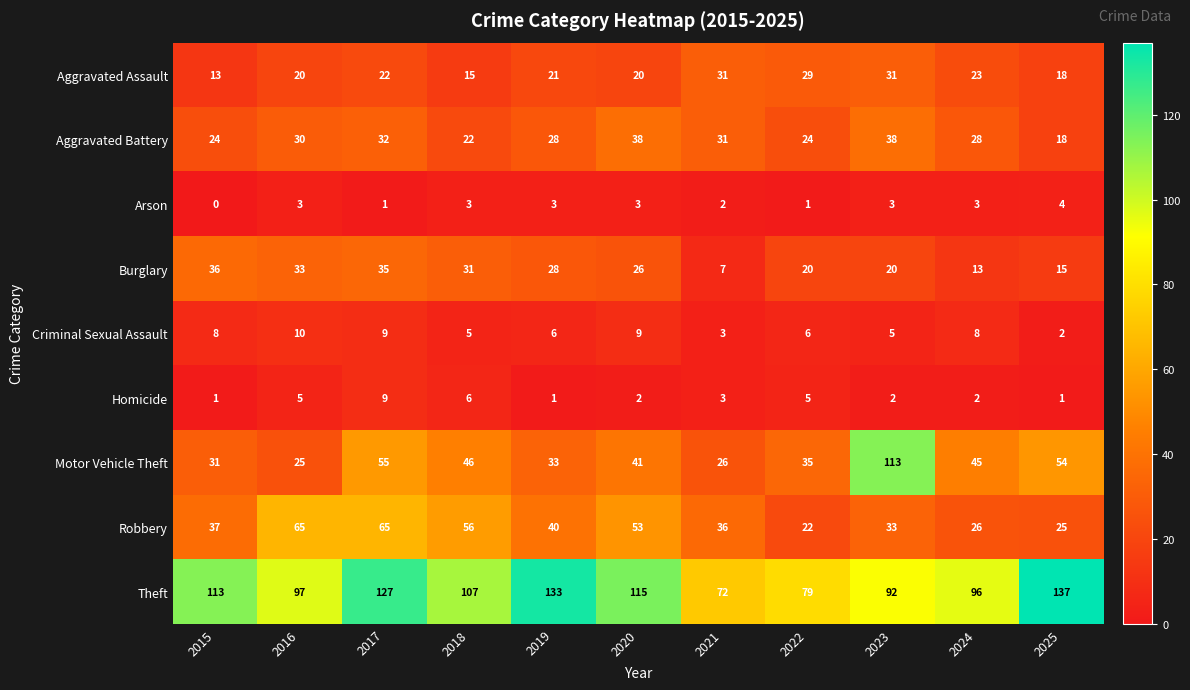

Between 2015 and 2020, which series saw the biggest shift?

Robbery